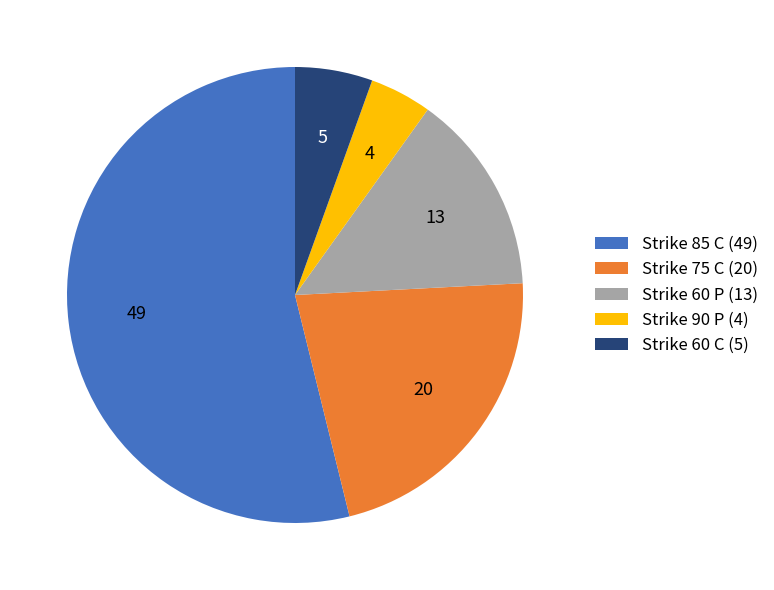

Which has a higher value, Strike 60 P (13) or Strike 60 C (5)?

Strike 60 P (13)